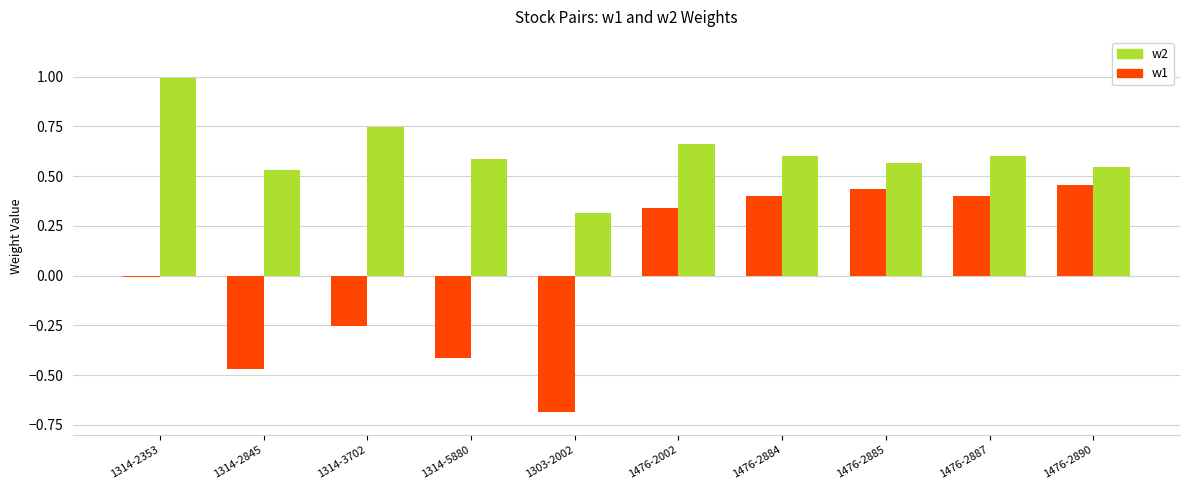

Are the bars horizontal?

No